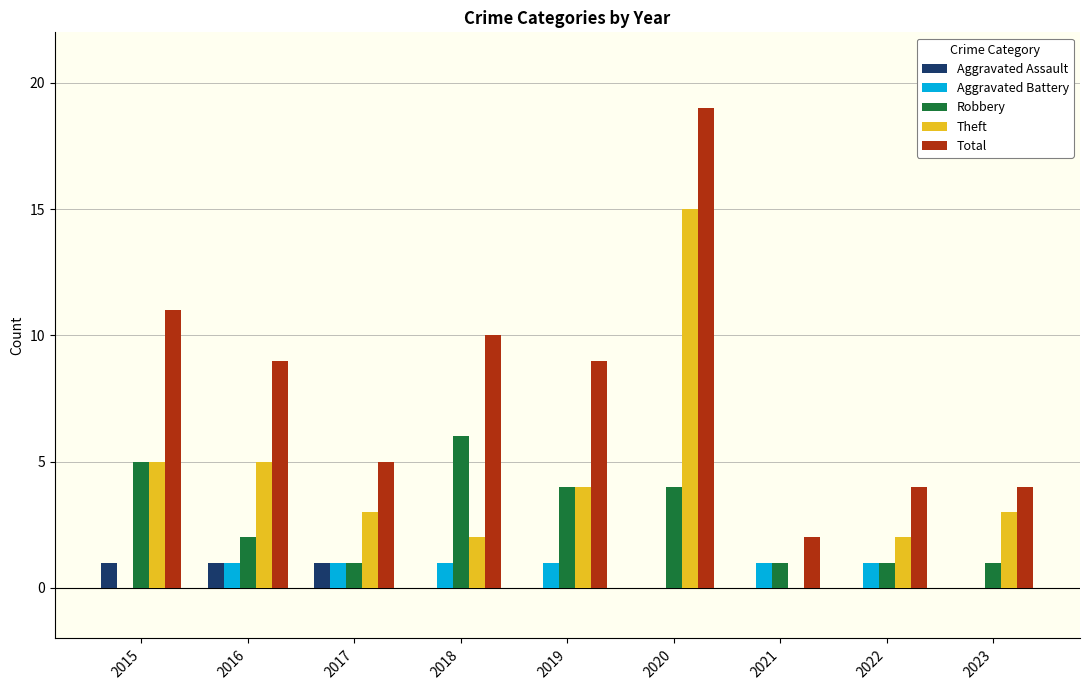

How many Aggravated Assault values are between 0 and 1?

9